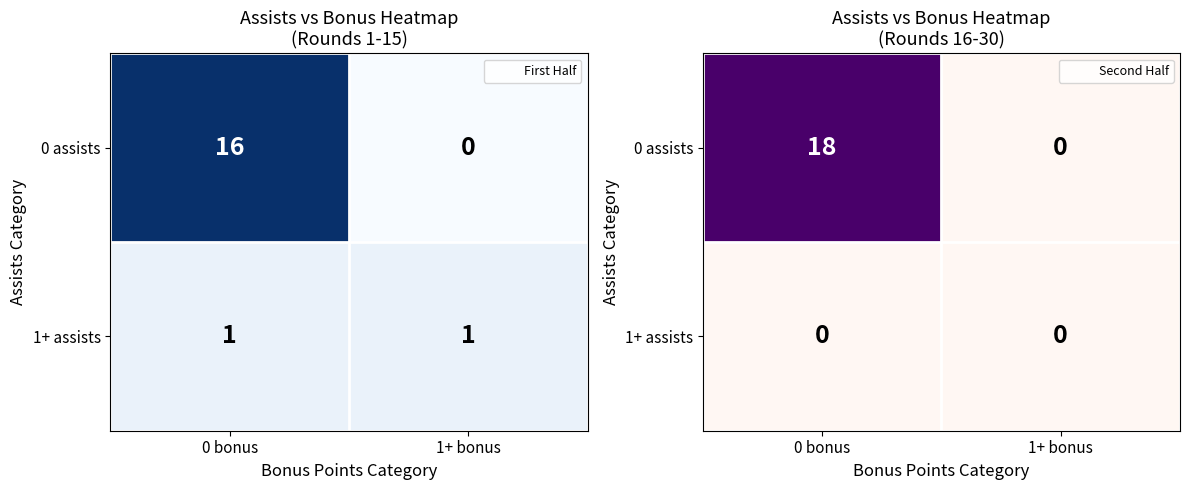

Where is 0 assists nearest to the value 9?

0 bonus